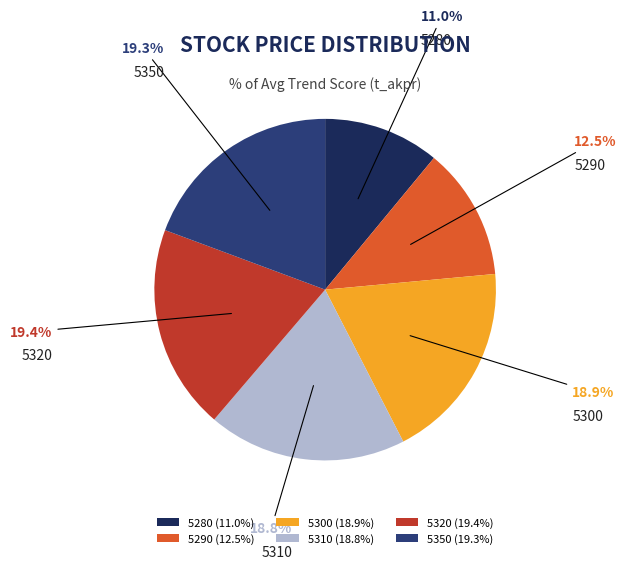

How many segments does this pie chart have?

6